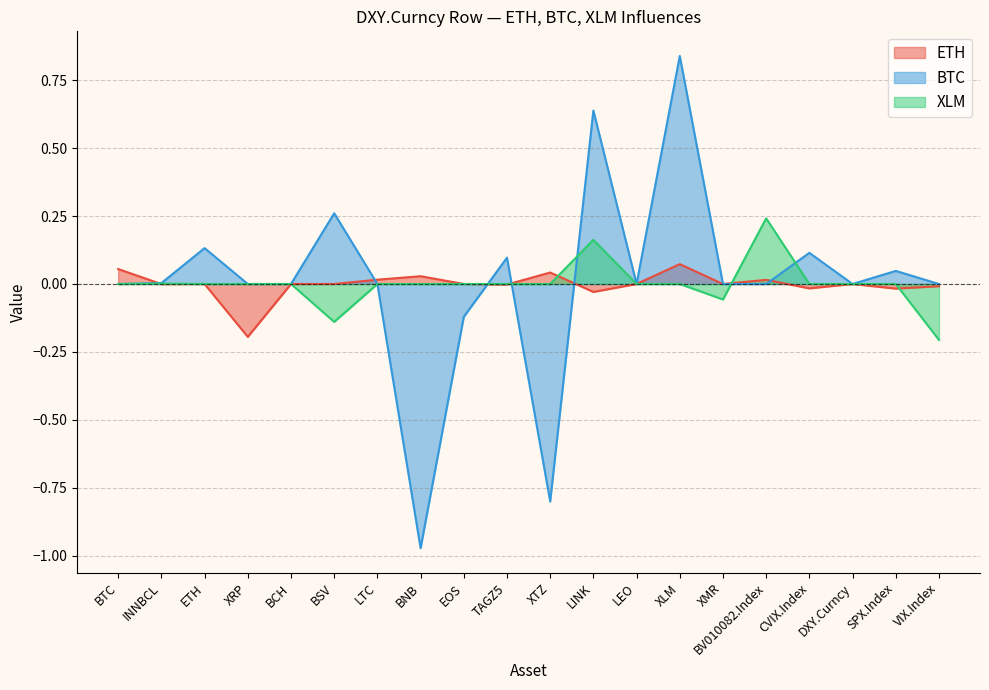

Reading left to right, list all the values displayed in this chart.

ETH: BTC=0.1	INNBCL=-0.0	ETH=0.0	XRP=-0.2	BCH=0.0	BSV=0.0	LTC=0.0	BNB=0.0	EOS=0.0	TAGZ5=-0.0	XTZ=0.0	LINK=-0.0	LEO=0.0	XLM=0.1	XMR=0.0	BV010082.Index=0.0	CVIX.Index=-0.0	DXY.Curncy=0.0	SPX.Index=-0.0	VIX.Index=-0.0
BTC: BTC=0.0	INNBCL=0.0	ETH=0.1	XRP=0.0	BCH=0.0	BSV=0.3	LTC=0.0	BNB=-1.0	EOS=-0.1	TAGZ5=0.1	XTZ=-0.8	LINK=0.6	LEO=0.0	XLM=0.8	XMR=0.0	BV010082.Index=0.0	CVIX.Index=0.1	DXY.Curncy=0.0	SPX.Index=0.0	VIX.Index=0.0
XLM: BTC=0.0	INNBCL=0.0	ETH=0.0	XRP=0.0	BCH=0.0	BSV=-0.1	LTC=0.0	BNB=0.0	EOS=0.0	TAGZ5=0.0	XTZ=0.0	LINK=0.2	LEO=0.0	XLM=0.0	XMR=-0.1	BV010082.Index=0.2	CVIX.Index=0.0	DXY.Curncy=0.0	SPX.Index=0.0	VIX.Index=-0.2